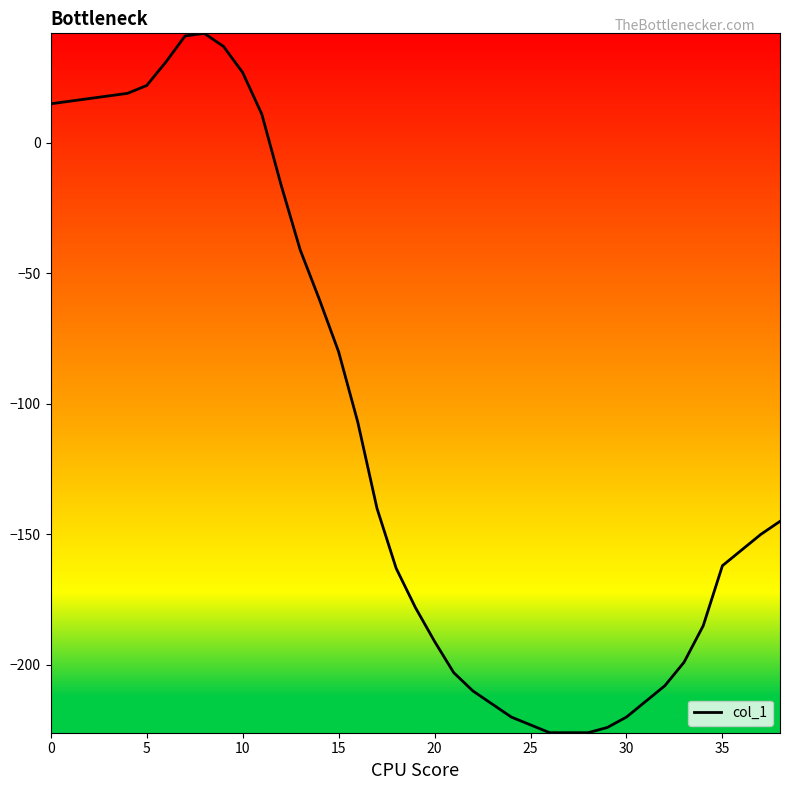

Count the number of categories in the chart.

39